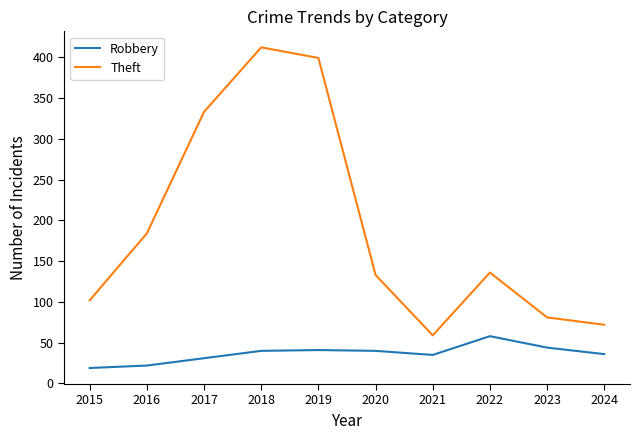

What is the difference between the maximum and second lowest values in the Theft series?

340